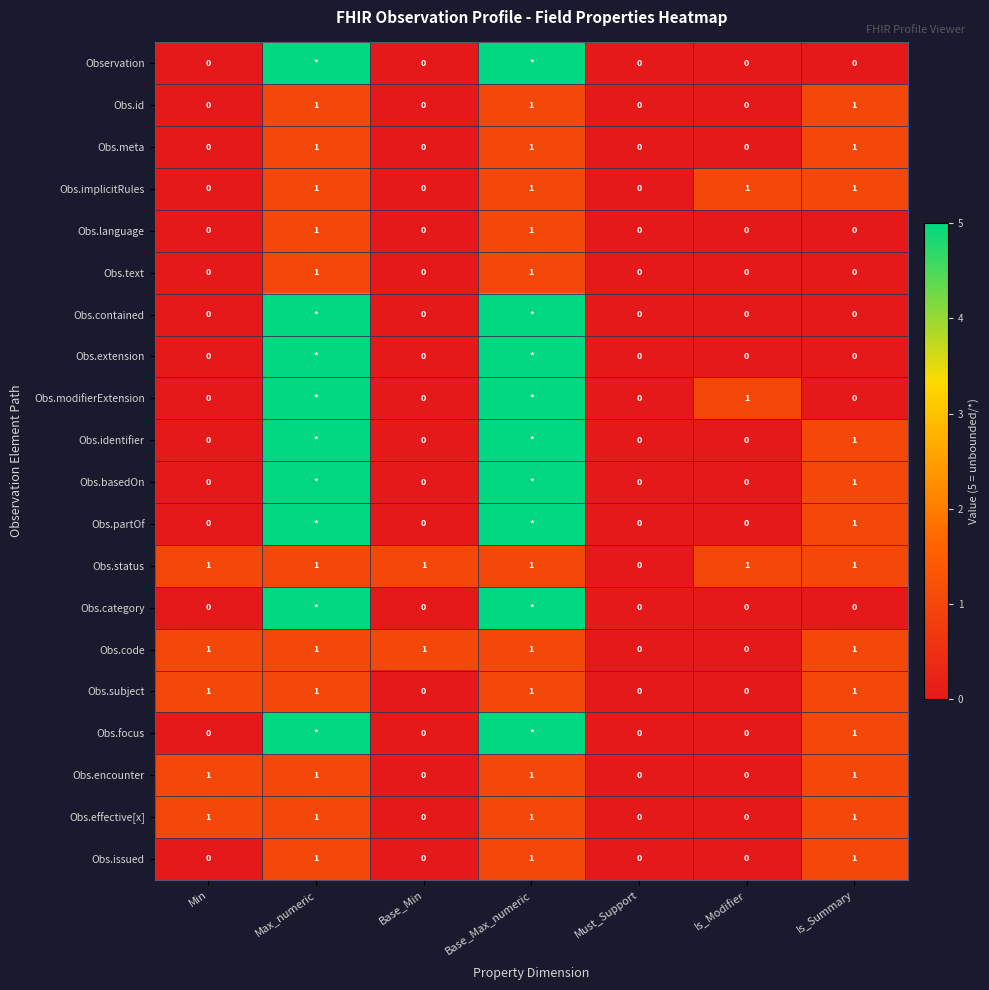

The Obs.encounter series shows 1 at Base_Max_numeric. True or false?

True